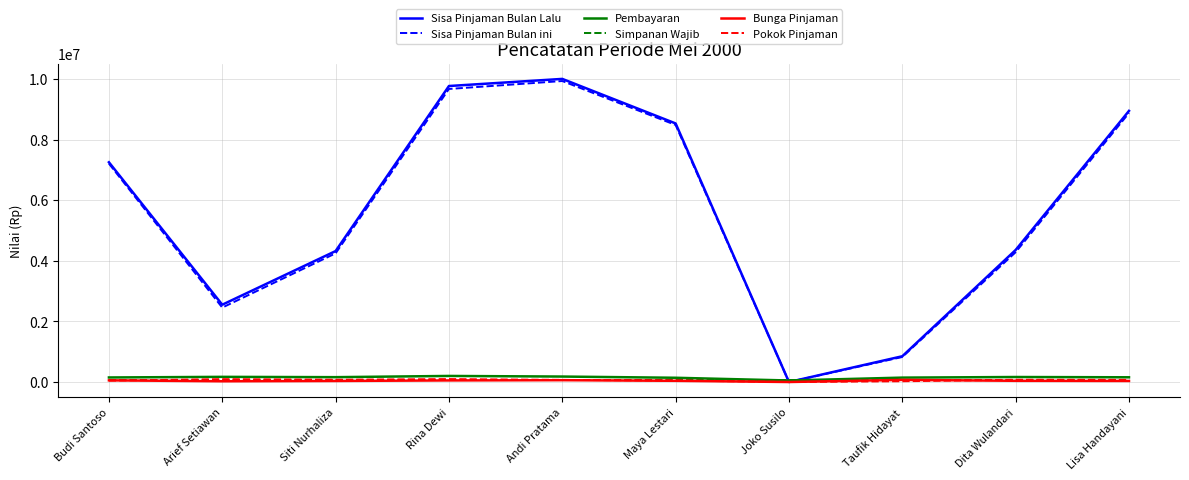

What is the approximate value of Sisa Pinjaman Bulan ini at Siti Nurhaliza?

4245000